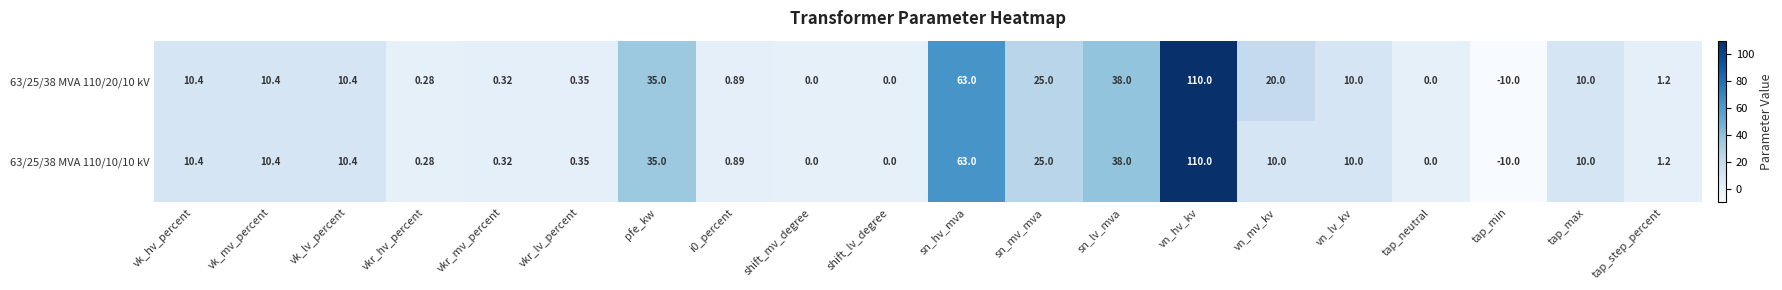

Which label corresponds to the smallest value in the chart?

tap_min